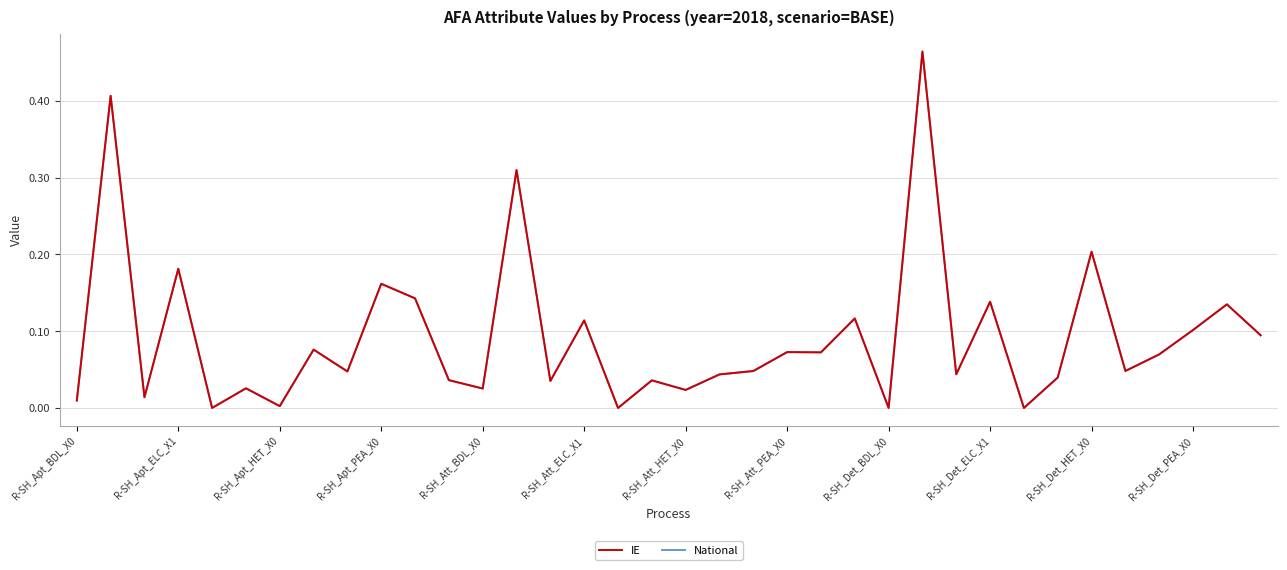

At which category is the sum across all series the highest?

25